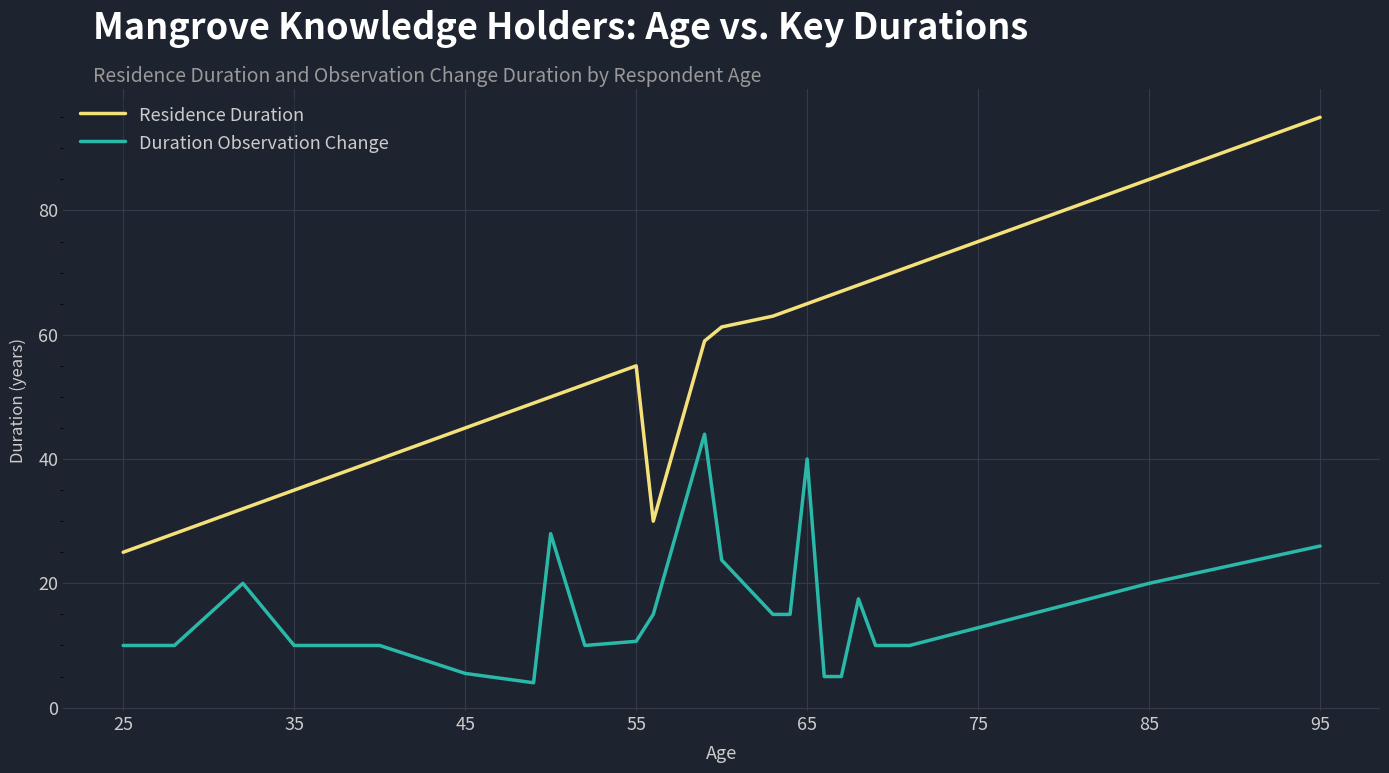

What is the difference between the maximum and minimum values in the Residence Duration series?

70.0